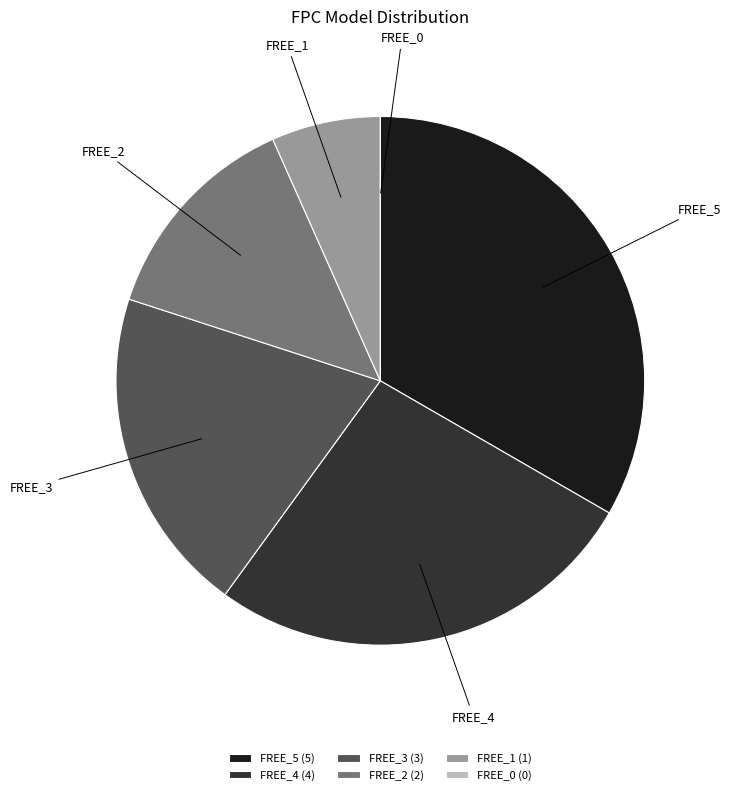

Does FREE_5 represent more than half of the total?

No